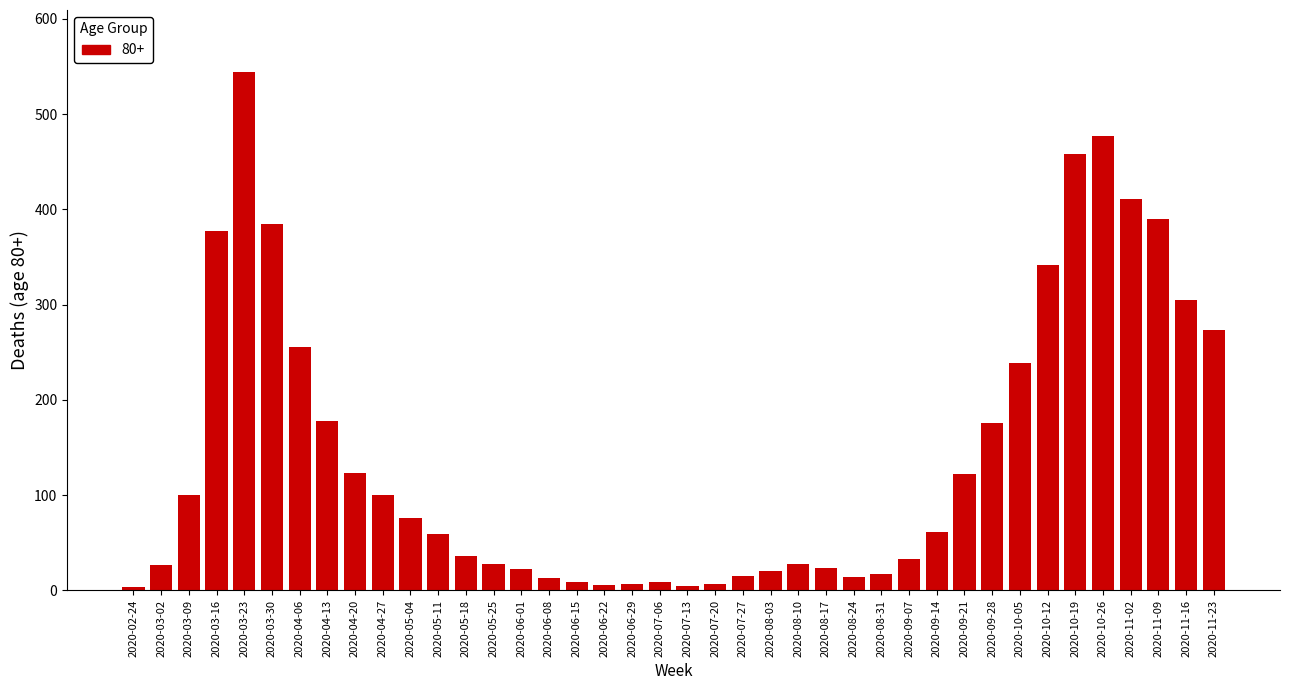

What is the maximum value shown in the chart?

544